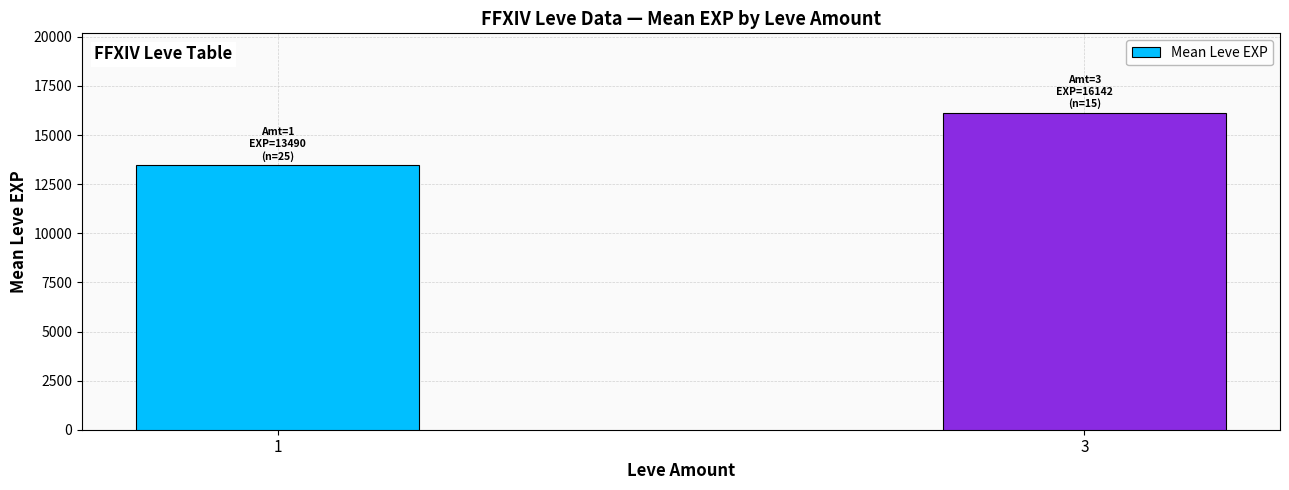

What is the ratio of the value at 1 to the value at 3?

0.8